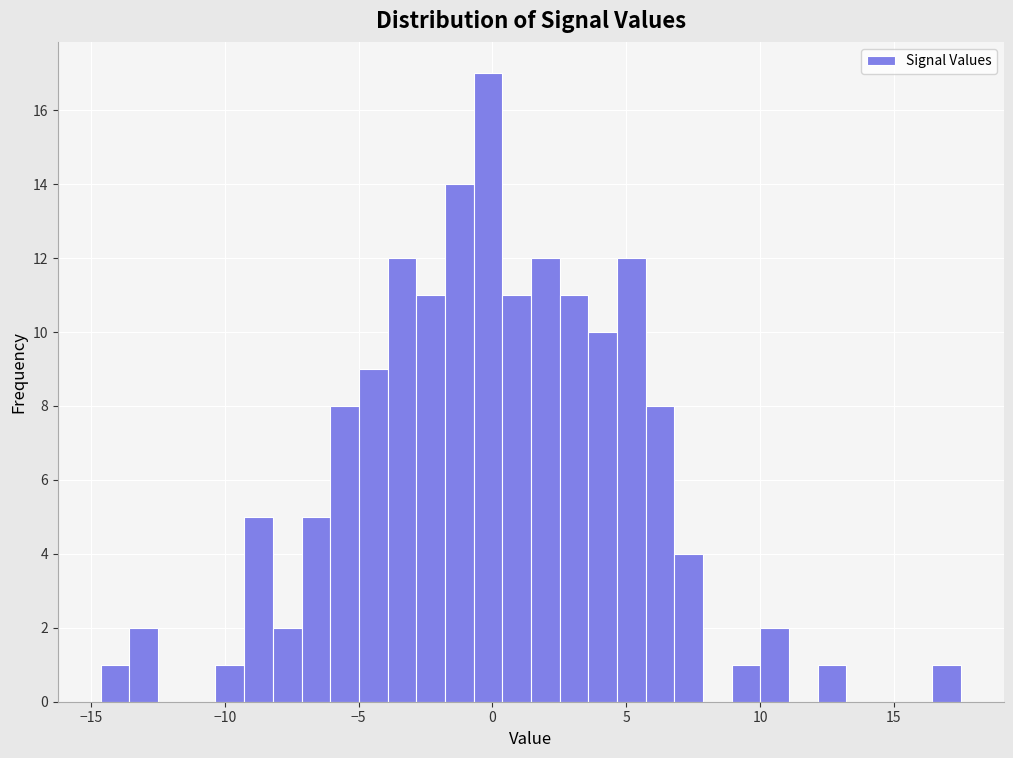

Around what value on the x-axis is the tallest bar? Give the approximate position of its centre, as read against the axis.

0.0